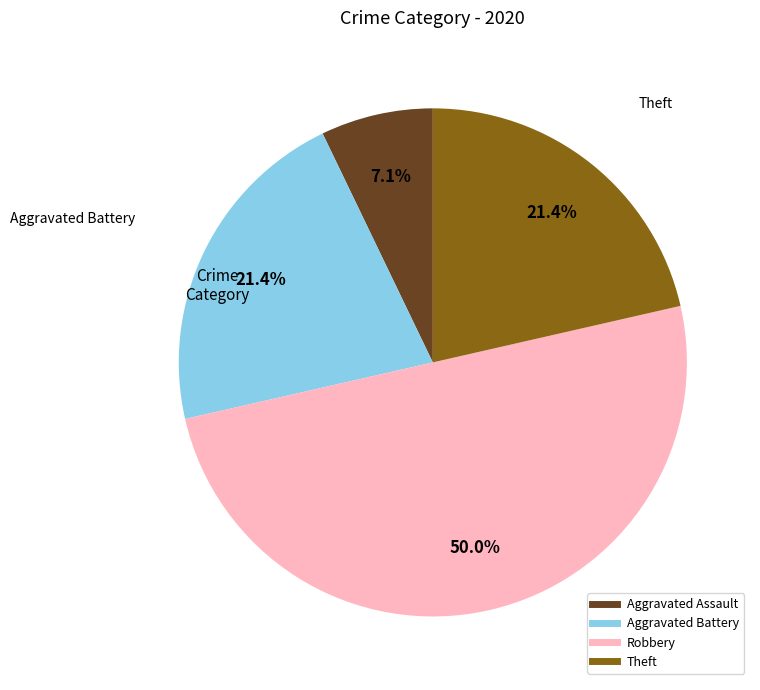

Is Aggravated Assault the majority of the pie?

No